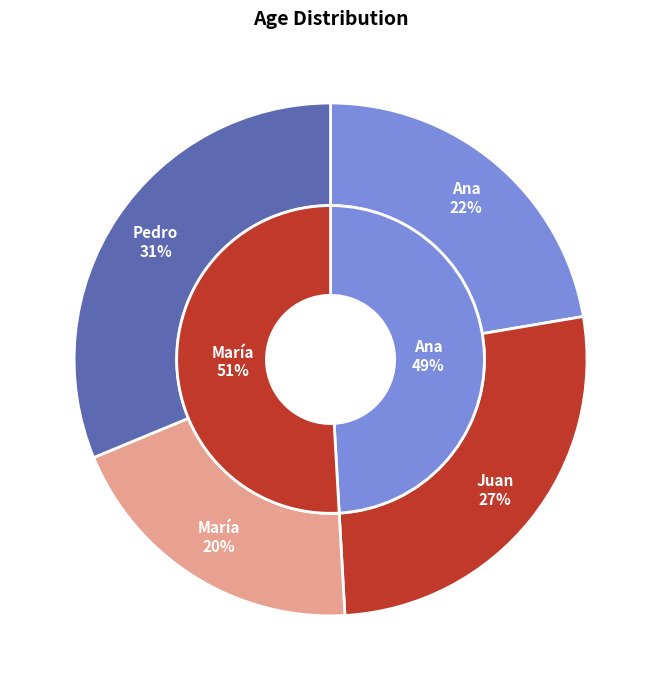

Is Juan the majority of the pie?

No